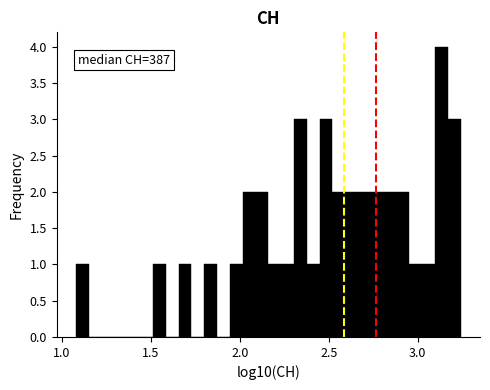

Around what value on the x-axis is the tallest bar? Give the approximate position of its centre, as read against the axis.

3.15